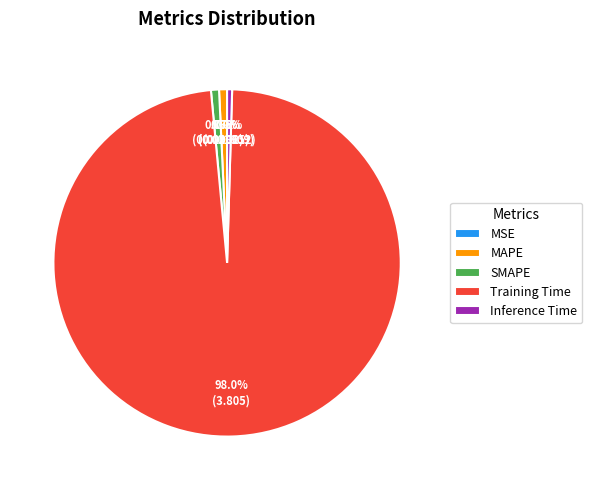

The MAPE slice represents 1% of the pie. True or false?

True